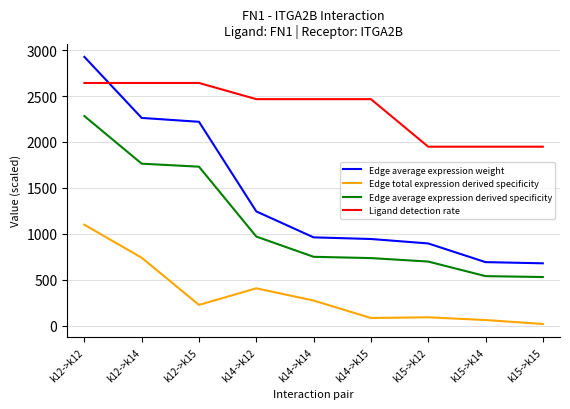

Read the Edge total expression derived specificity value at k12->k14.

739.5